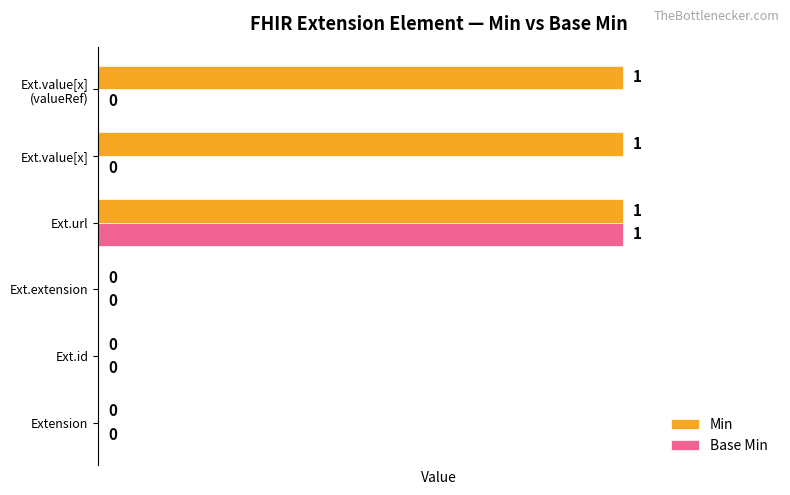

How many Base Min values are between 0 and 1?

6